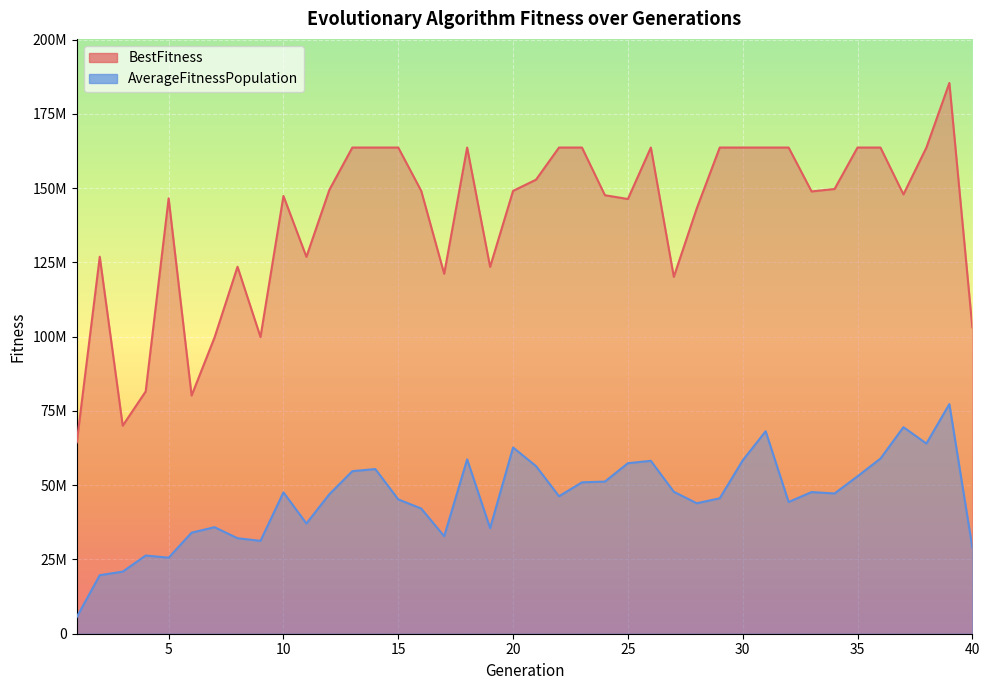

How many interior local peaks does the BestFitness series have?

7